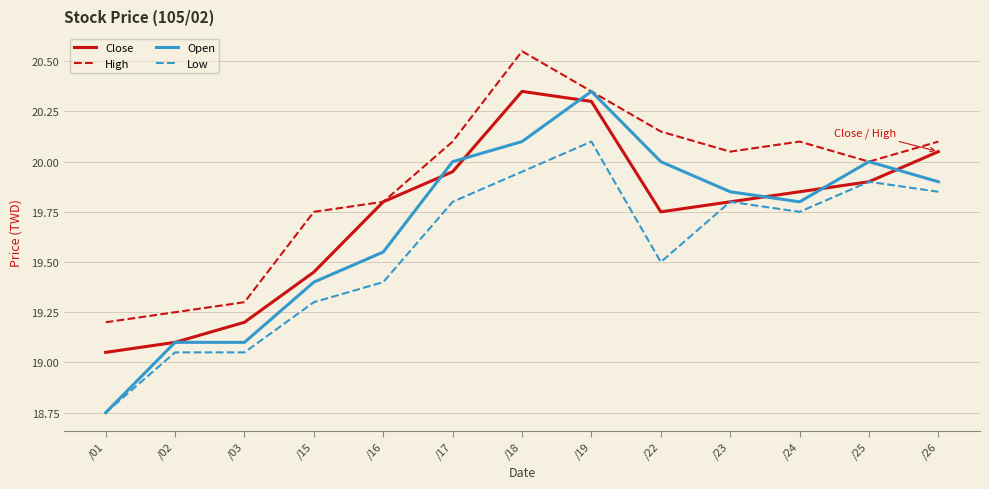

True or false: High and Low cross at least once.

False